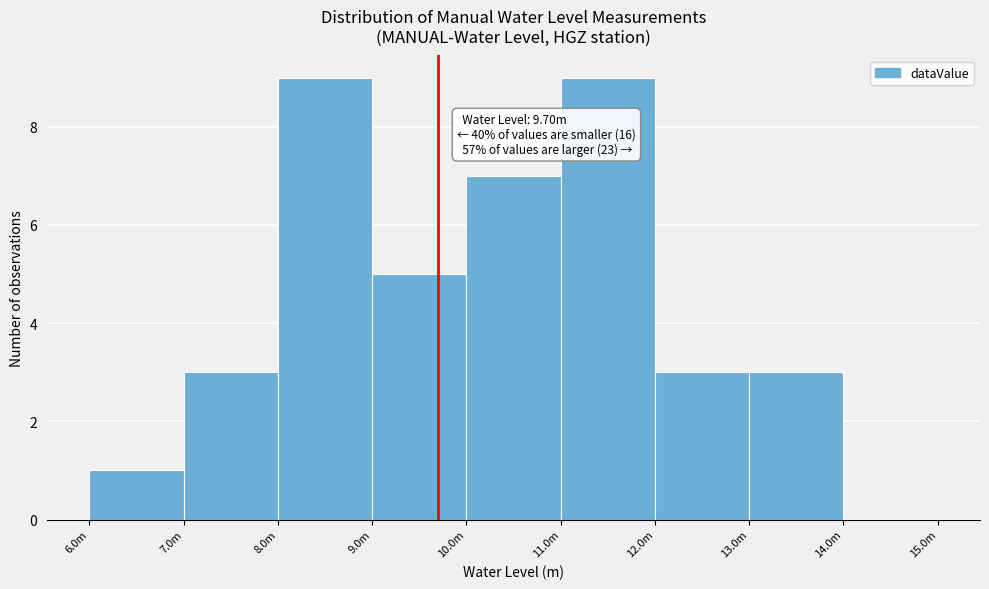

Reading left to right, extract all data points from this chart.

6.0m=1	7.0m=3	8.0m=9	9.0m=5	10.0m=7	11.0m=9	12.0m=3	13.0m=3	14.0m=0